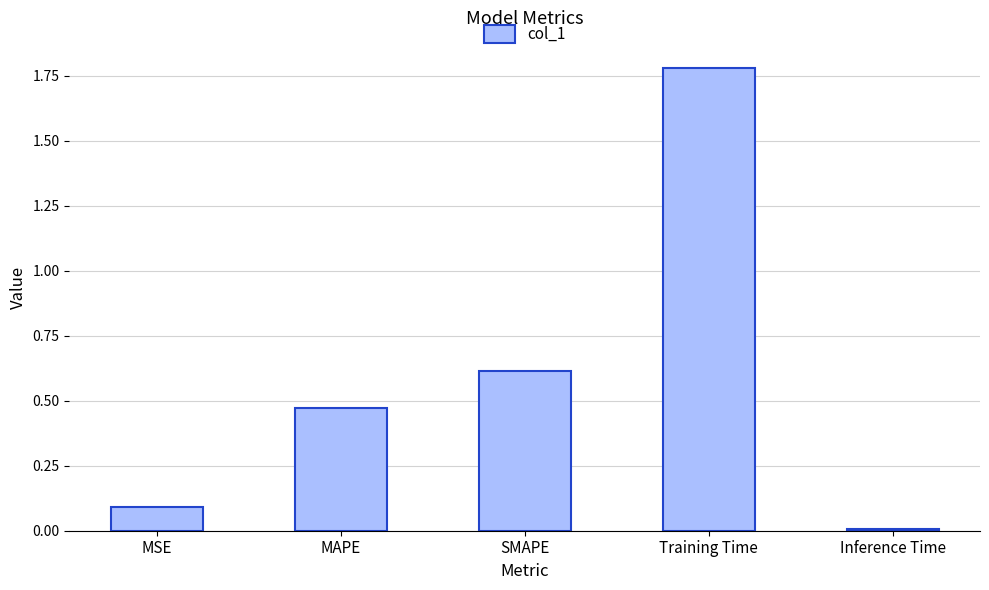

What is the difference between the values at MAPE and SMAPE?

0.1